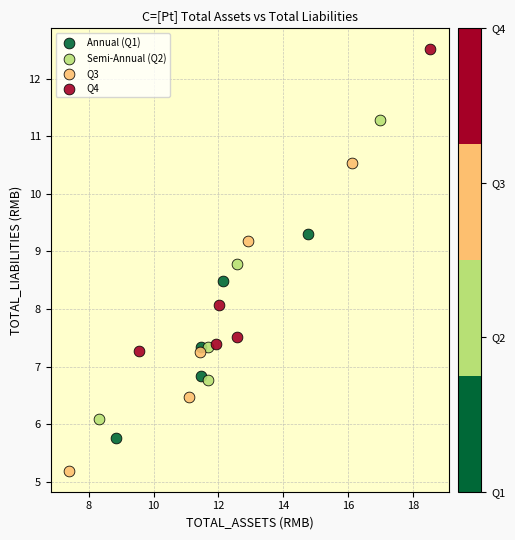

Which series has the widest spread of Y values?

Q3